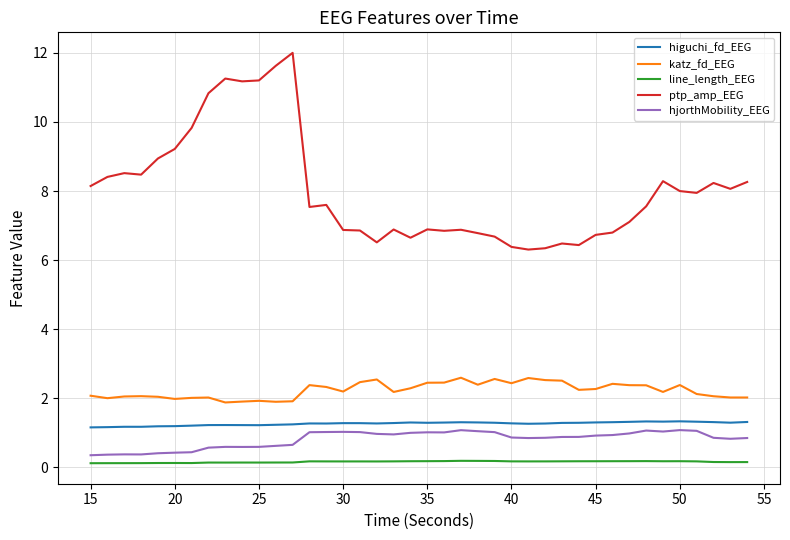

What is the greatest value displayed?

12.0